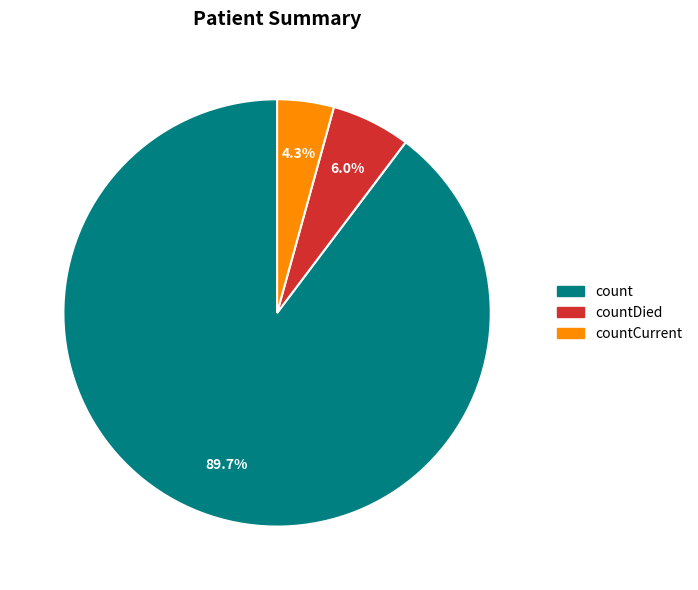

Is there any slice that represents more than half of the pie?

Yes